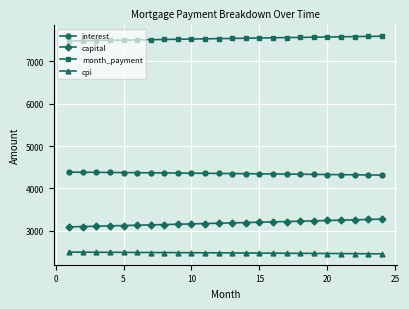

What is the average value of the cpi series?

2479.2